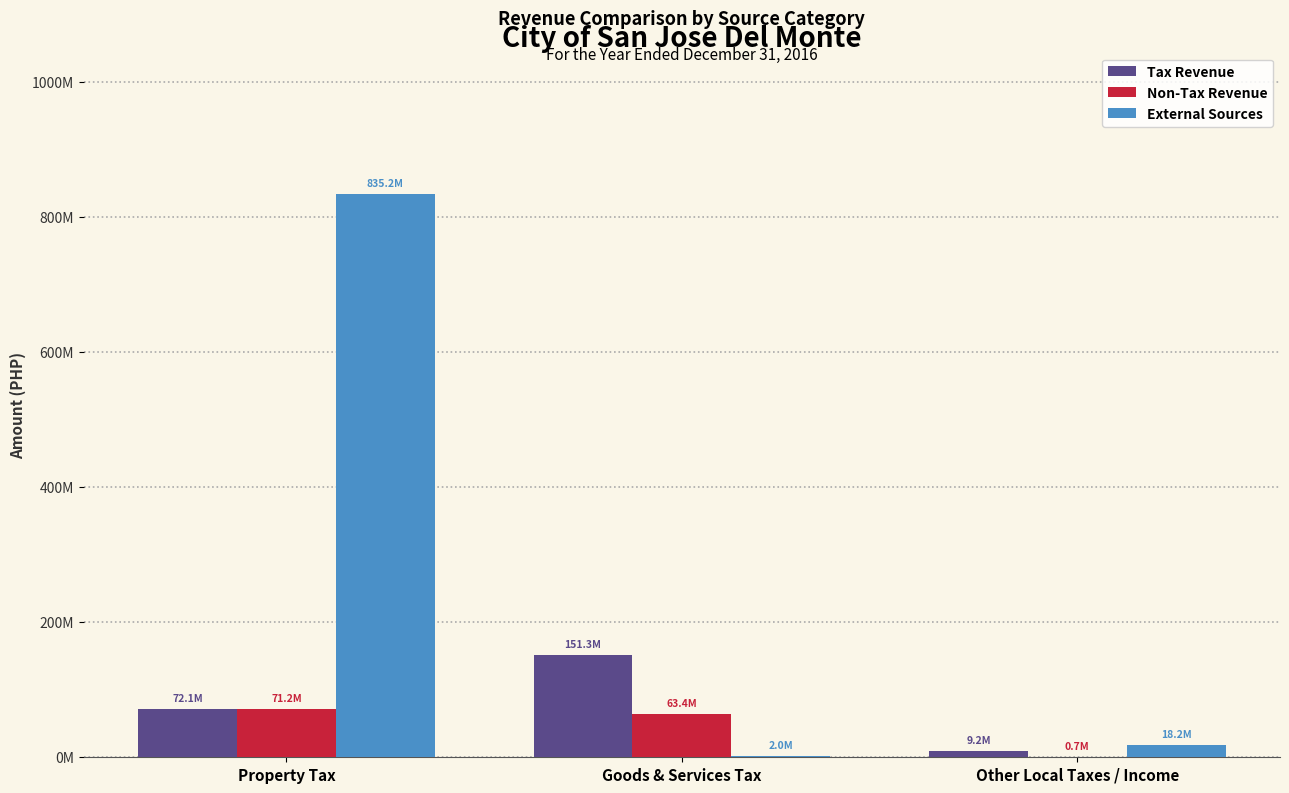

Which series has the largest range (max minus min)?

External Sources